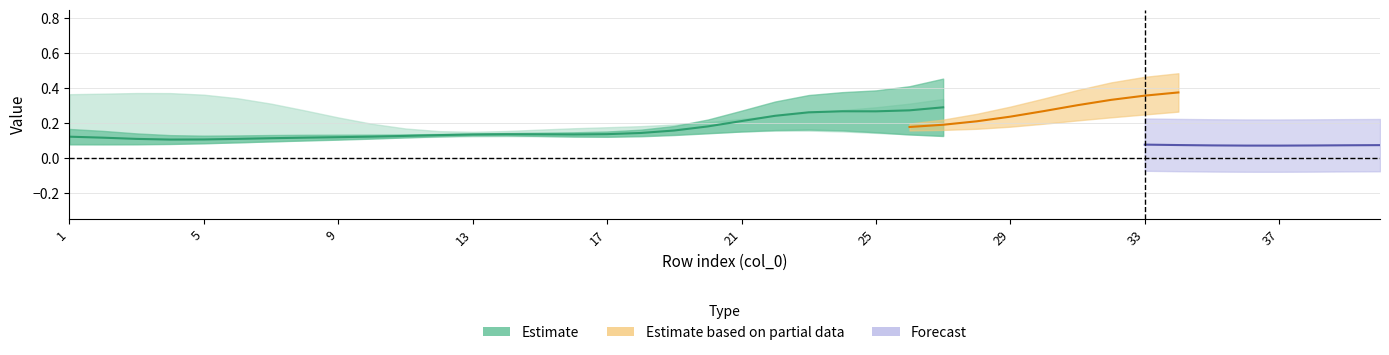

Where is the first local minimum for 39?

2